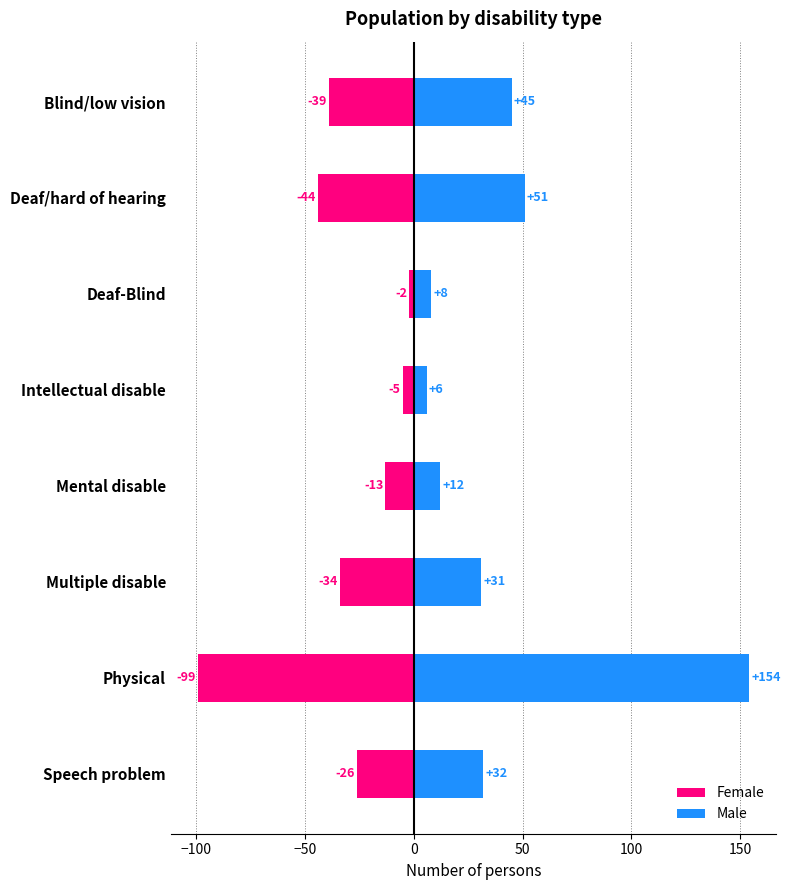

Rank the series by their average value, from highest to lowest.

Male, Female